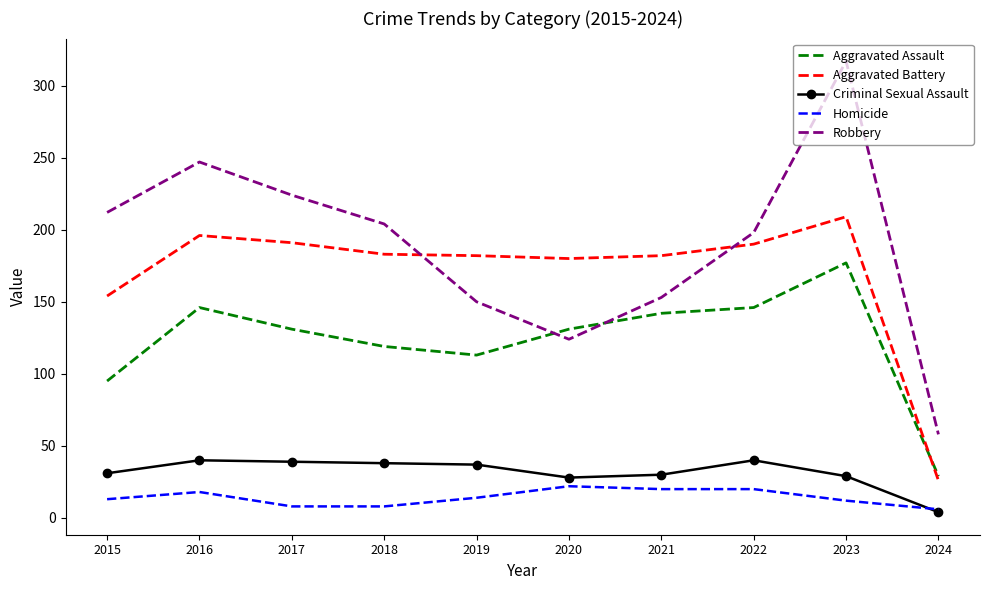

What is the approximate value of Aggravated Battery at 2016?

196